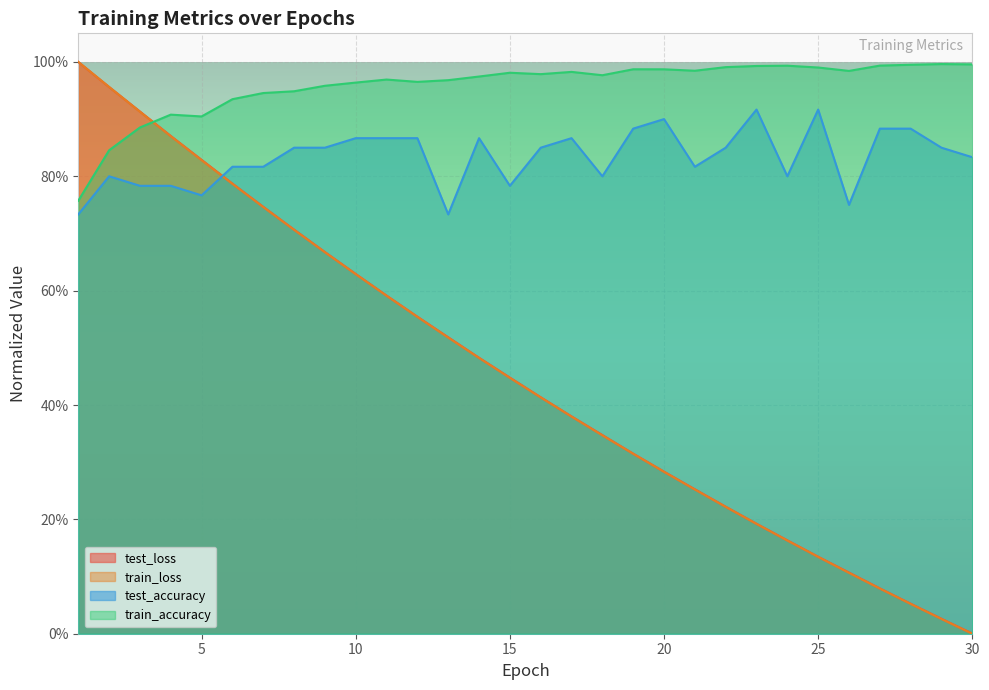

What is the difference between the maximum and minimum values in the train_accuracy series?

0.2